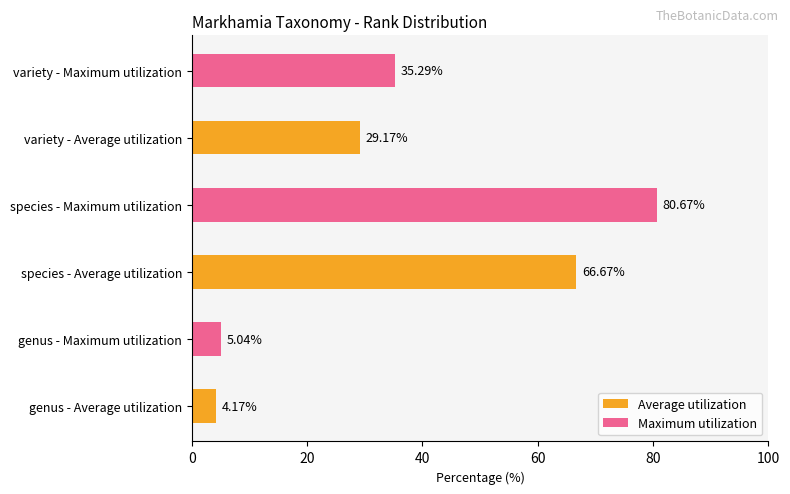

List the labels in order of Maximum utilization value, largest first.

species - Average utilization, variety - Average utilization, genus - Average utilization